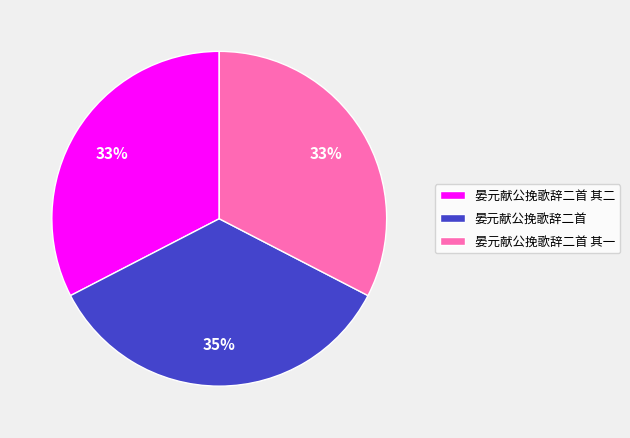

Combined, do 晏元献公挽歌辞二首 其一 and 晏元献公挽歌辞二首 其二 account for over 50%?

Yes